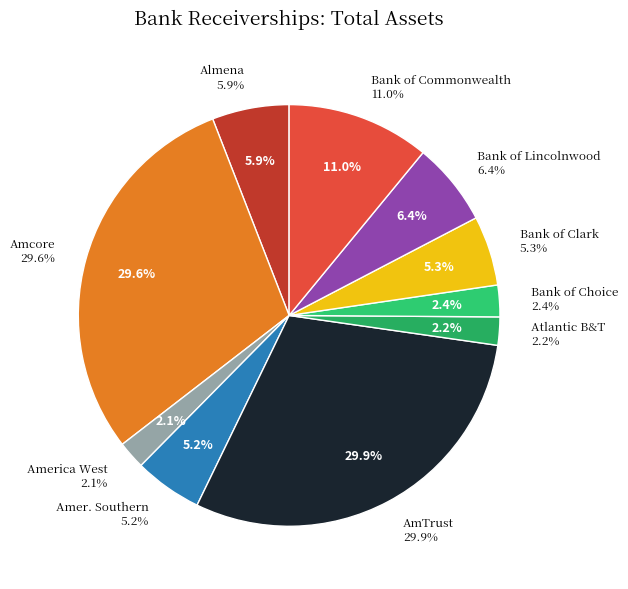

Count the number of slices in the pie.

10